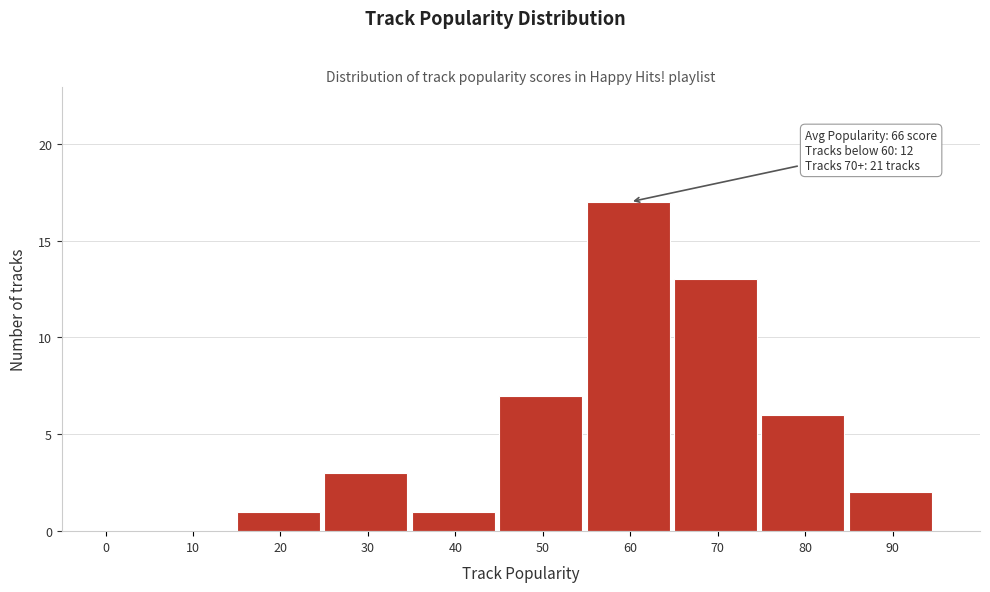

Reading left to right, transcribe all the data shown in this chart.

0=0	10=0	20=1	30=3	40=1	50=7	60=17	70=13	80=6	90=2